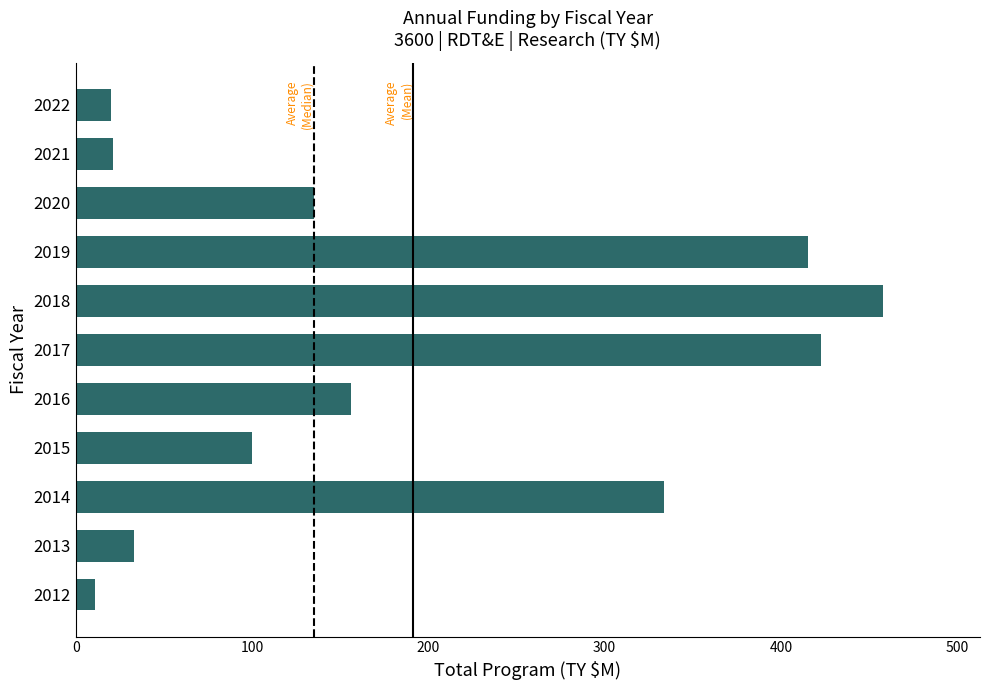

The chart shows a value of 11.1 at 2012. True or false?

True